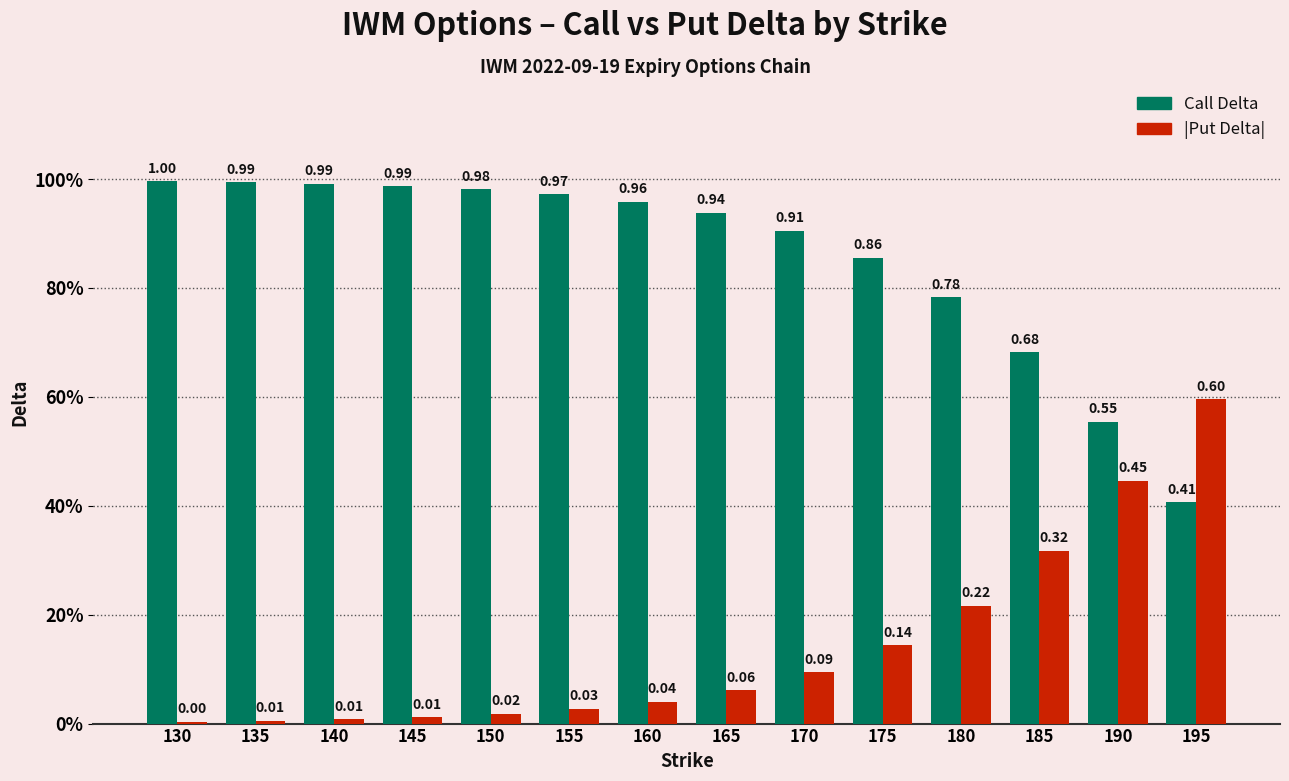

What are all the series names shown in the legend?

Call Delta, |Put Delta|